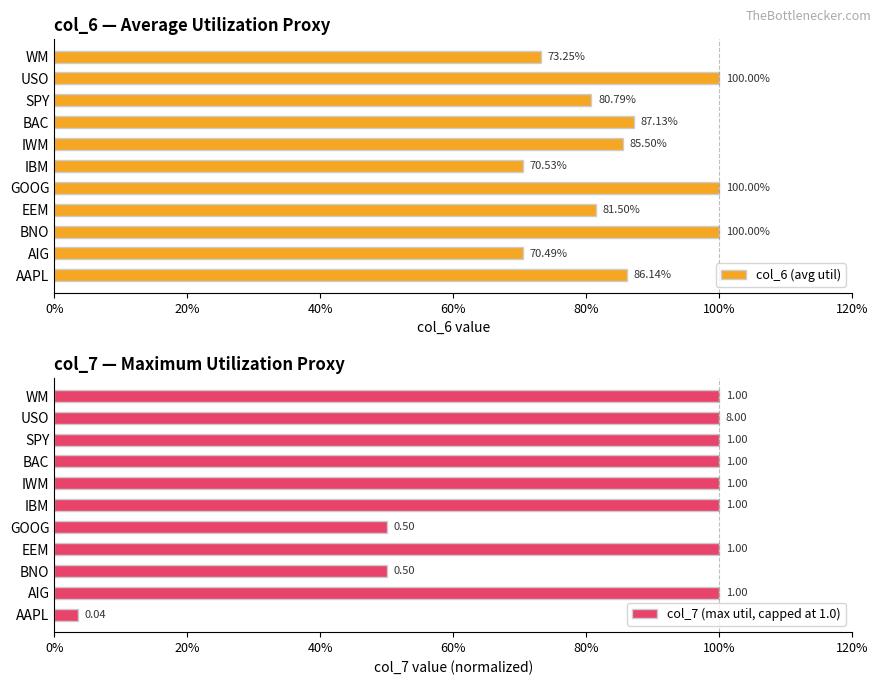

How many groups of bars are there?

11